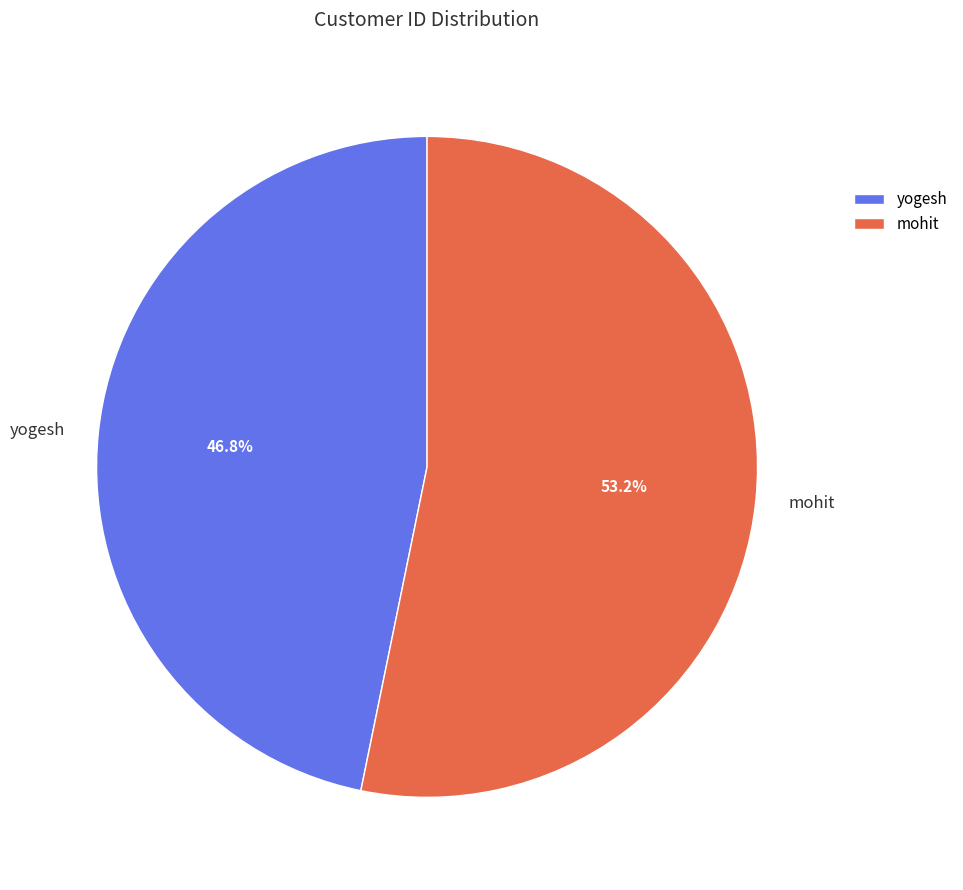

Is the sum of yogesh and mohit greater than half?

Yes